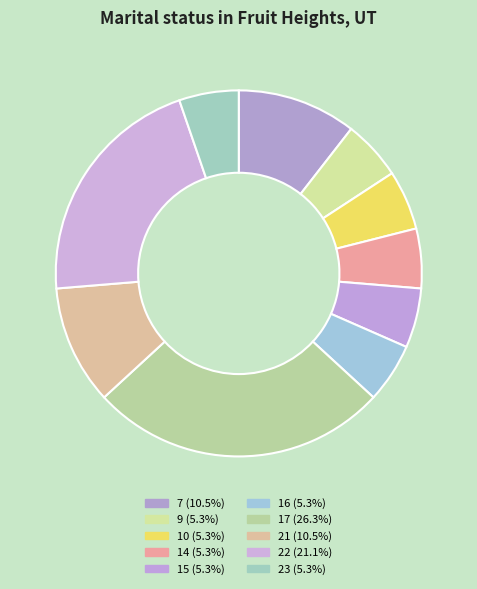

Which slice is the smallest?

9